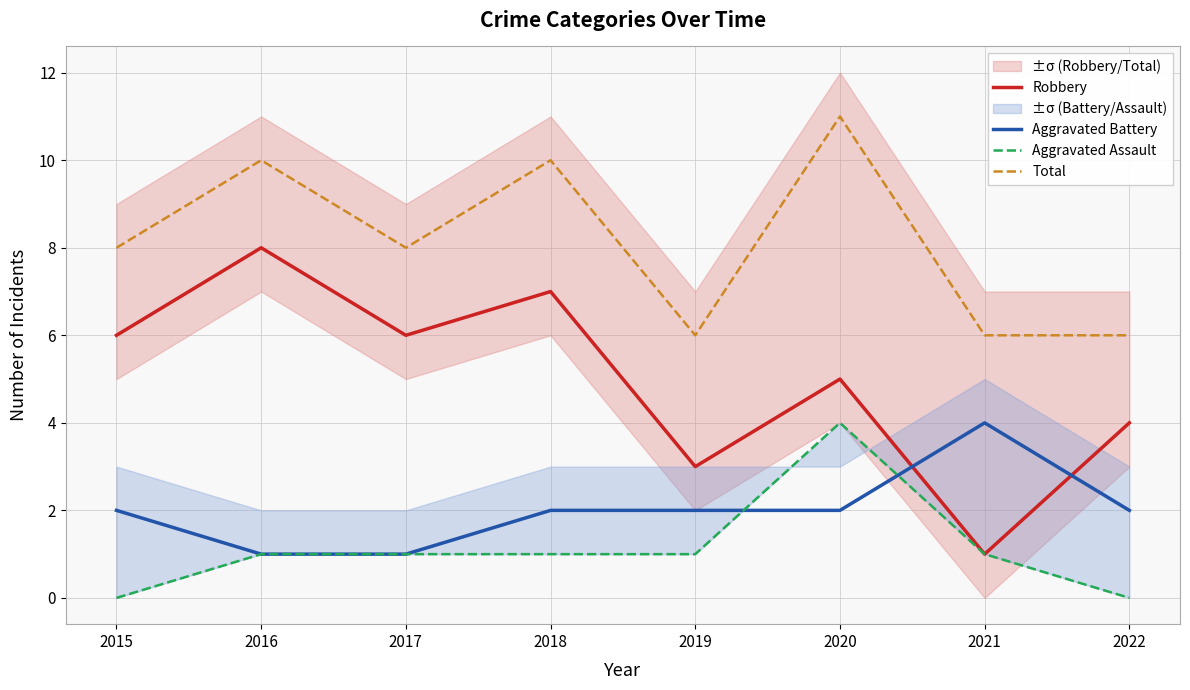

What is the value of the Robbery point at the 1st from the left?

6